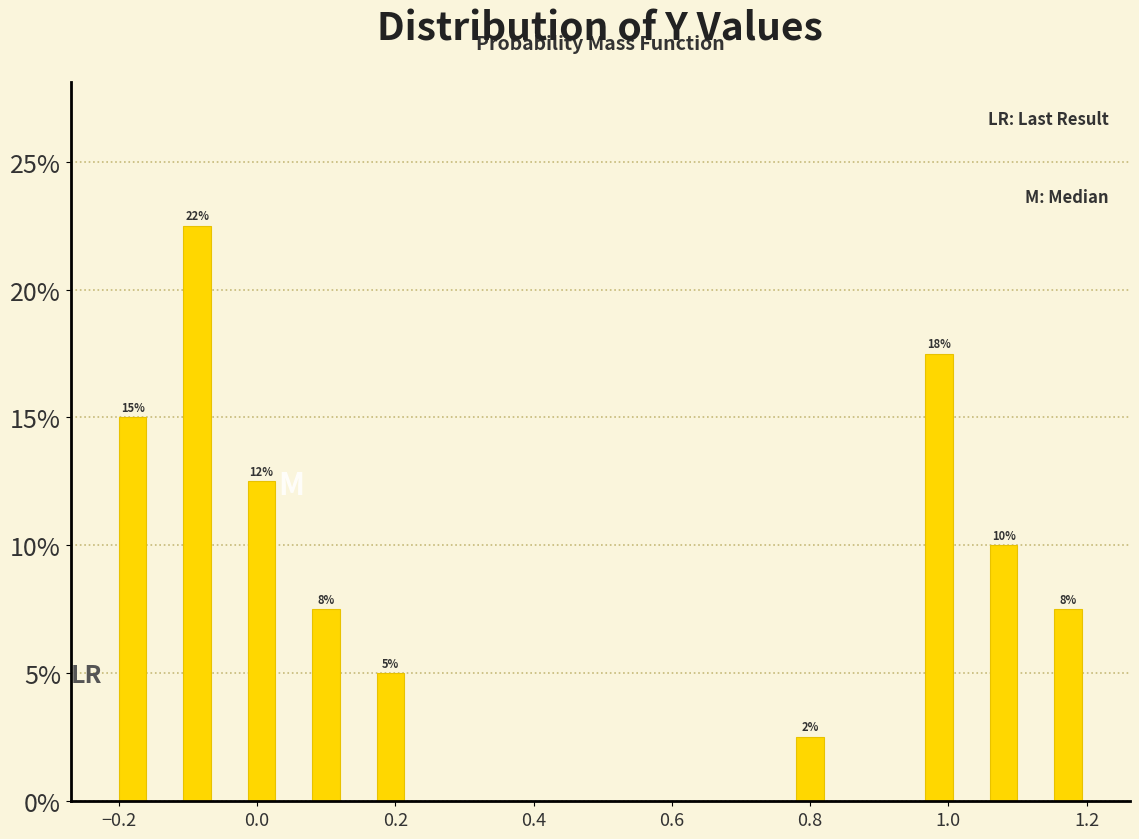

Around what value on the x-axis is the tallest bar? Give the approximate position of its centre, as read against the axis.

-0.08